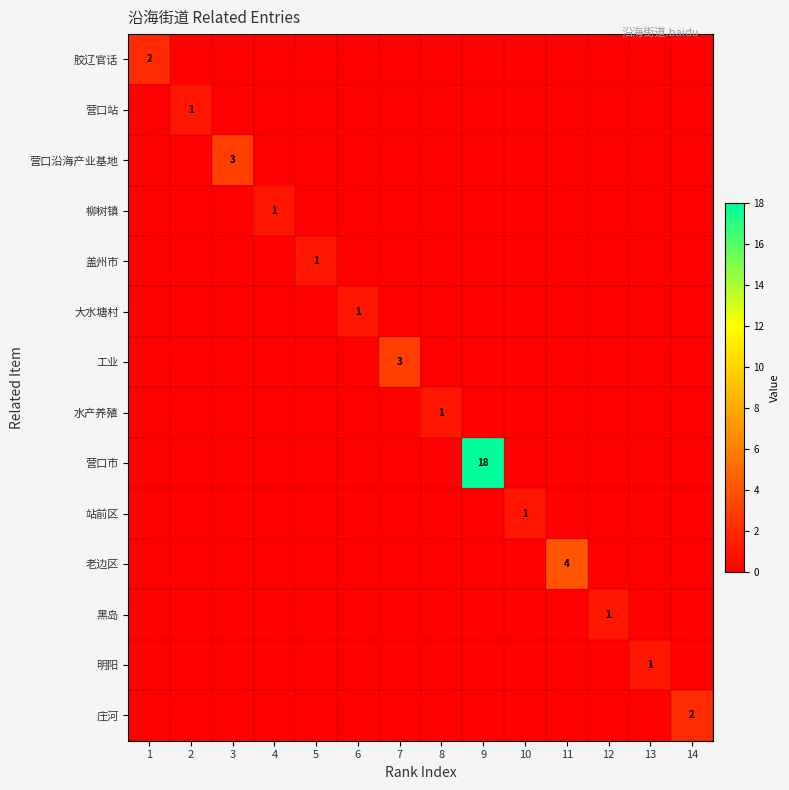

What is the spread (max minus min) of values at 5?

1